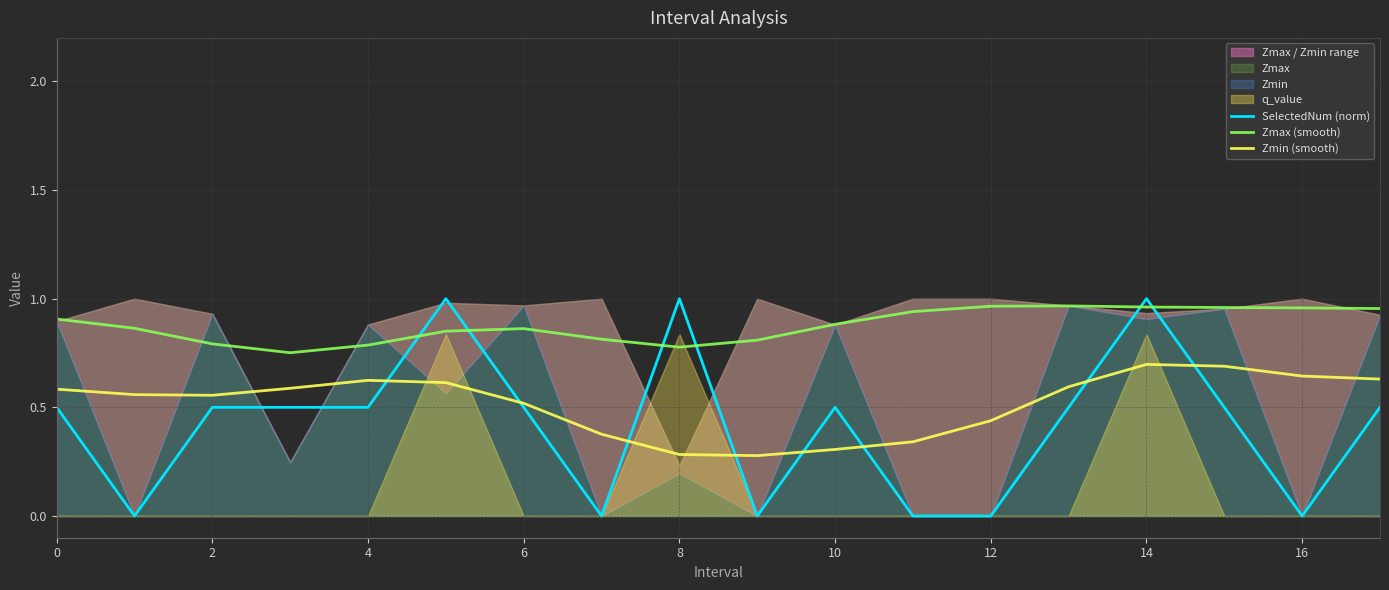

In Zmax (smooth), how many points are higher than both neighbors (excluding endpoints)?

2